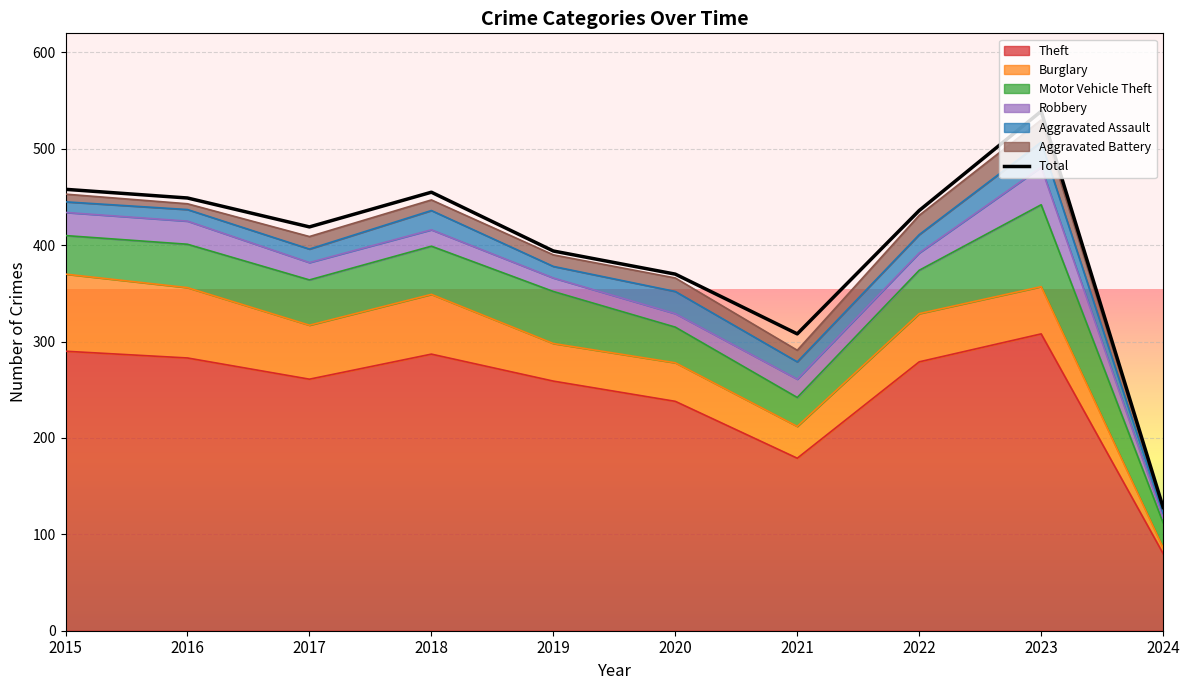

True or false: the data has more than 2 interior local peaks.

False